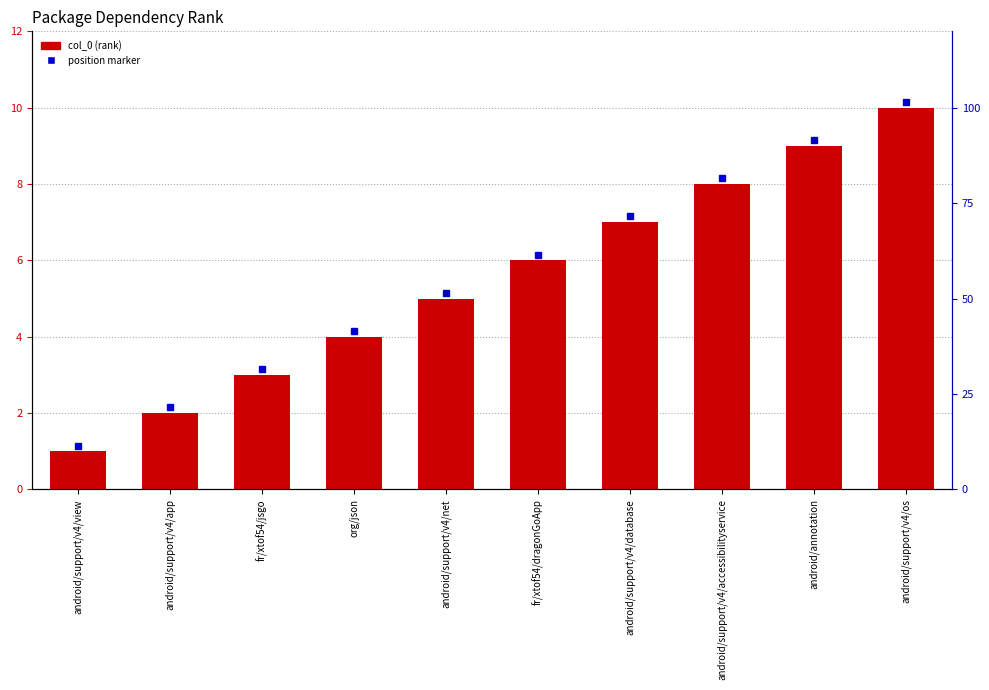

What value does the data have at android/support/v4/os?

10